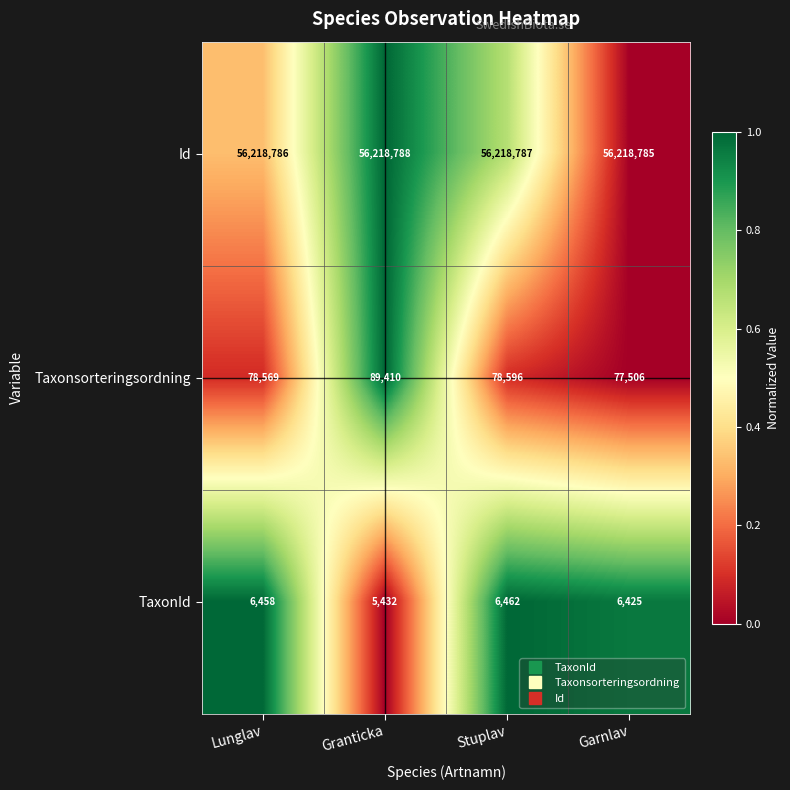

Where does the Id series first go above 56218787?

Granticka